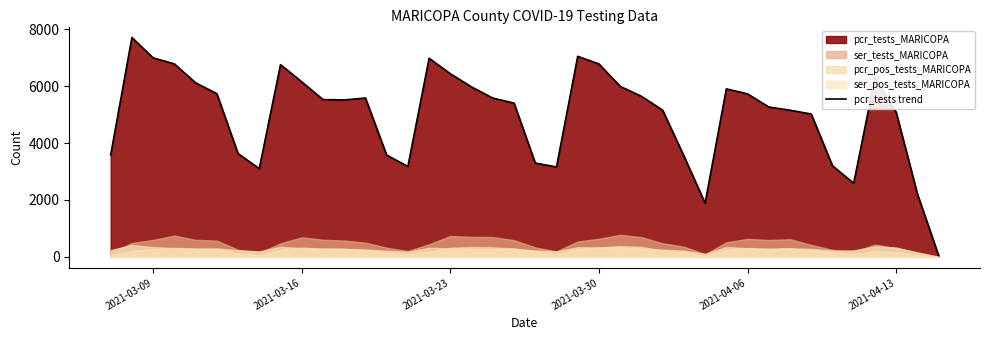

What is the maximum value for pcr_tests trend?

7711